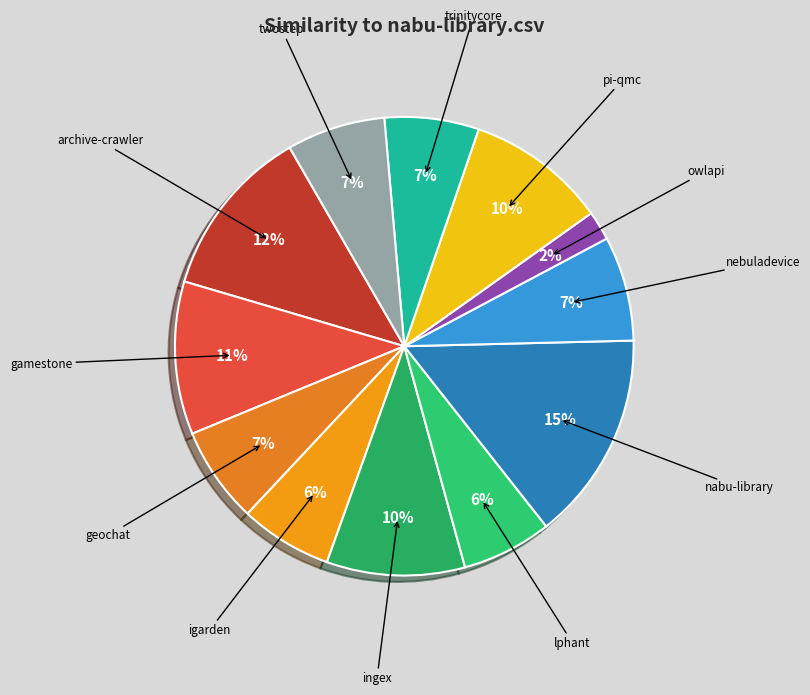

Does any single category account for the majority?

No